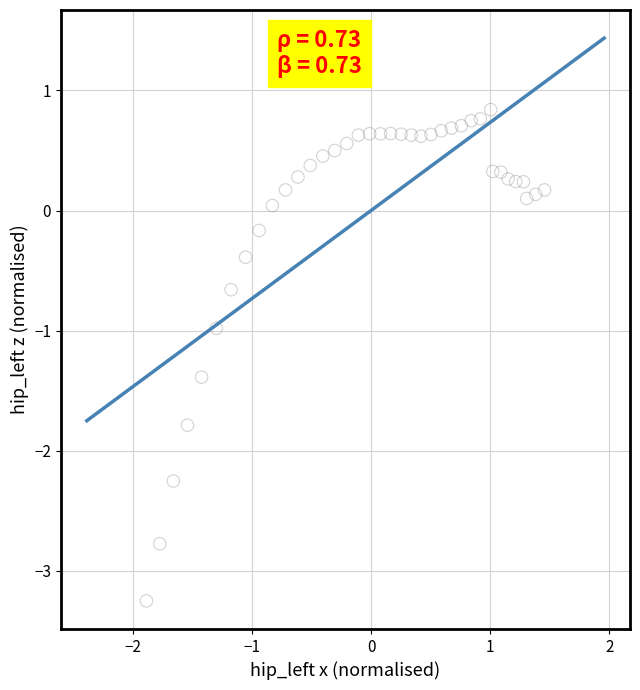

What is the range of X values (max minus min)?

3.3